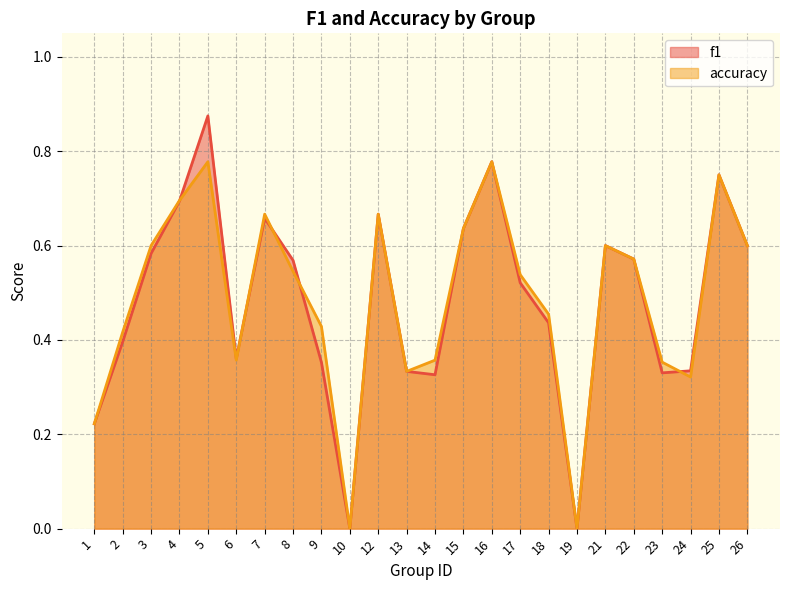

At which label is f1 closest to 0?

10